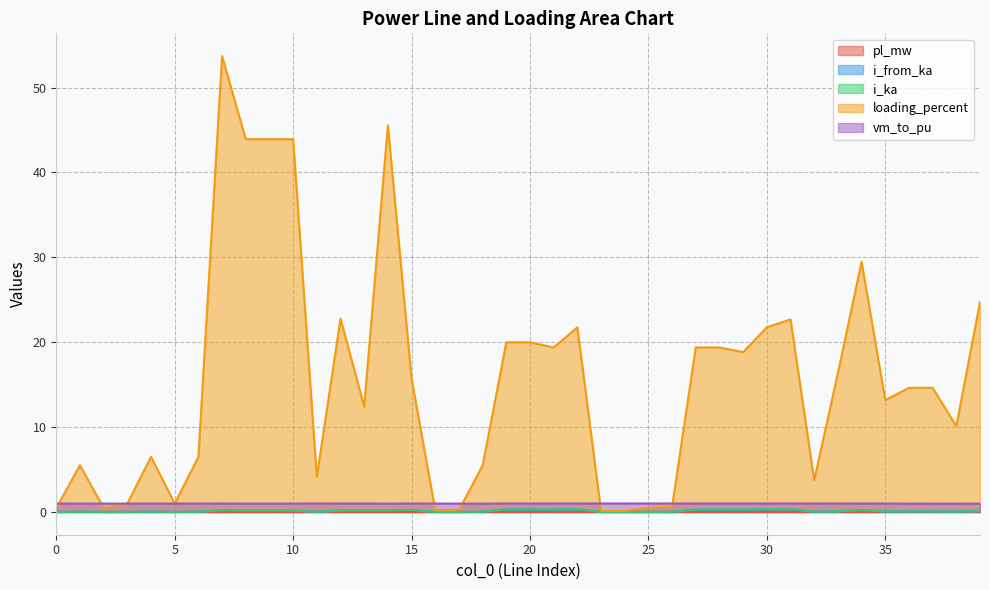

Is the value of i_ka at 32 greater than the value of pl_mw at 19?

Yes